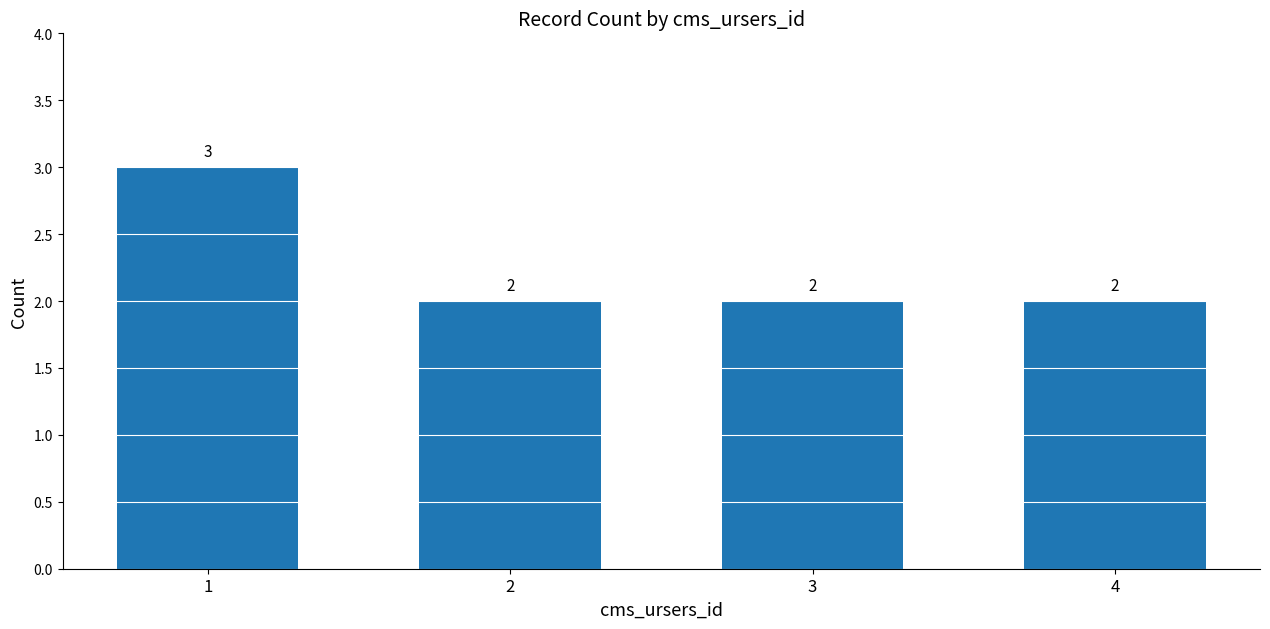

What is the ratio of the value at 4 to the value at 1?

0.7